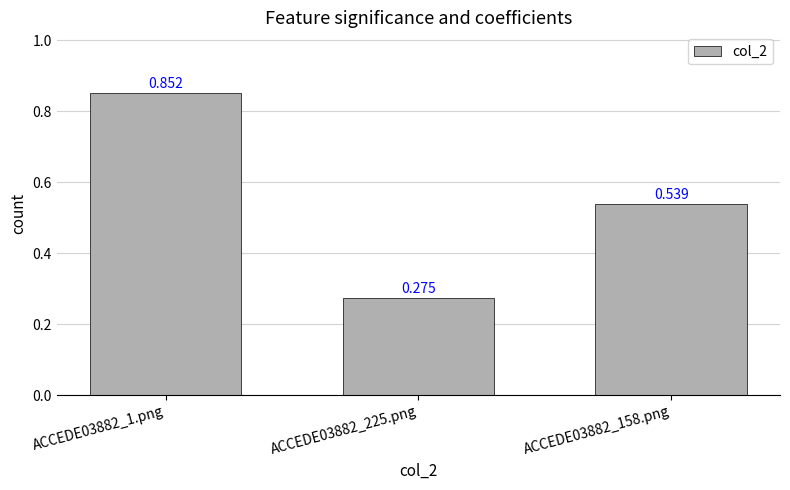

What is the maximum value shown in the chart?

0.9